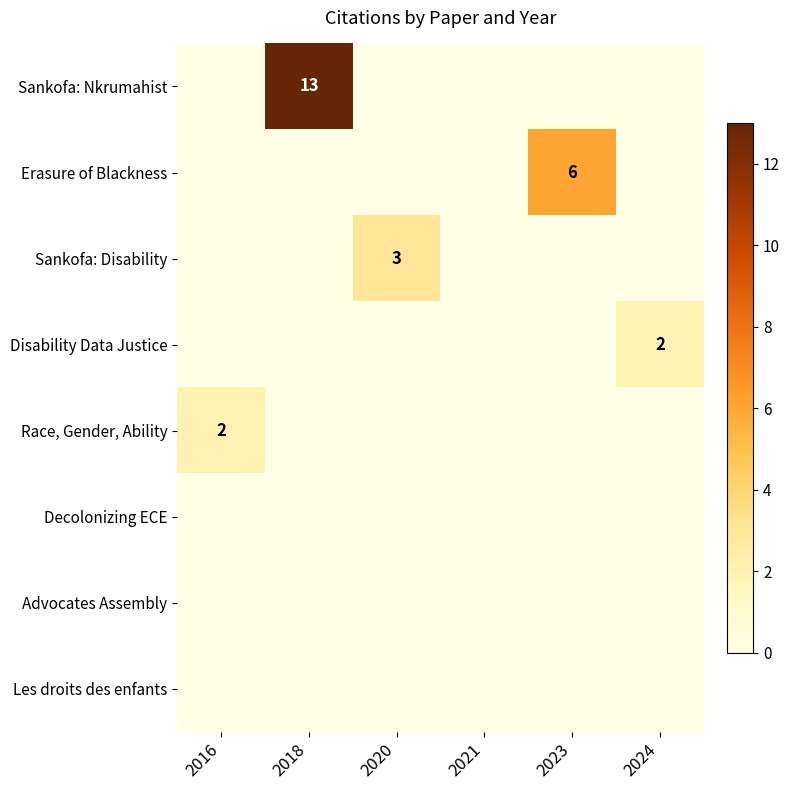

Which series has the widest spread of values?

Sankofa: Nkrumahist